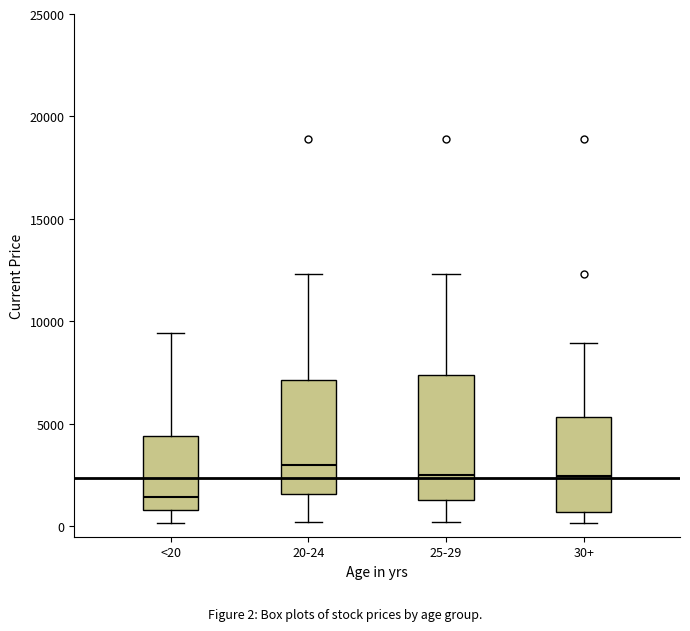

Comparing the boxes themselves (not the whiskers), which one is the tallest?

25-29